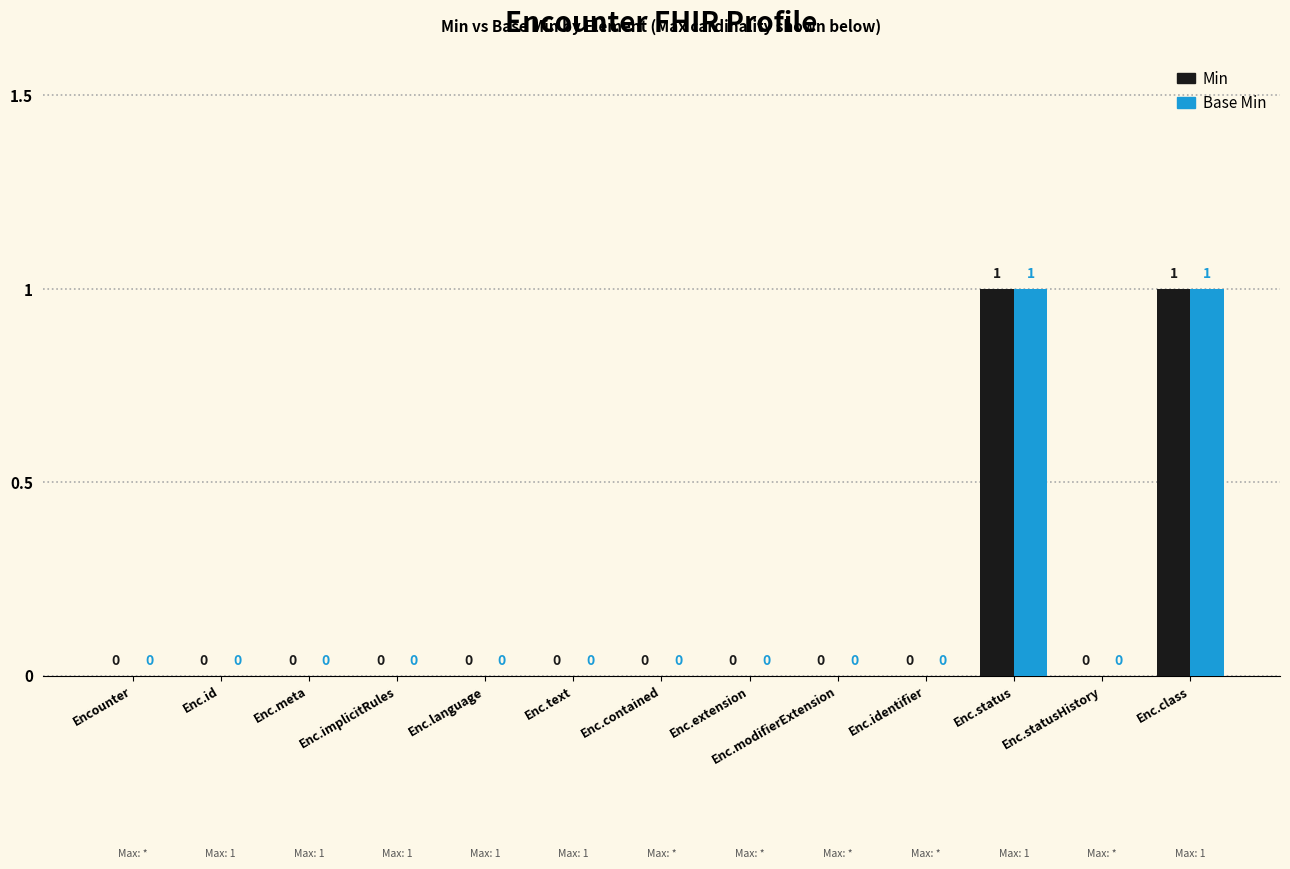

Is the value of Base Min at Enc.class greater than the value of Min at Enc.statusHistory?

Yes